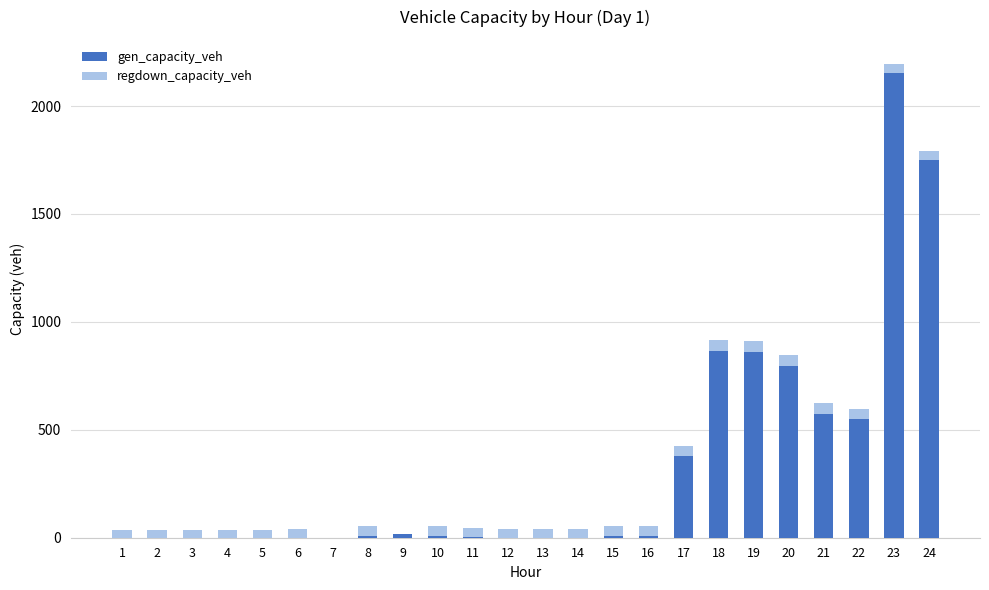

What are all the series names shown in the legend?

gen_capacity_veh, regdown_capacity_veh